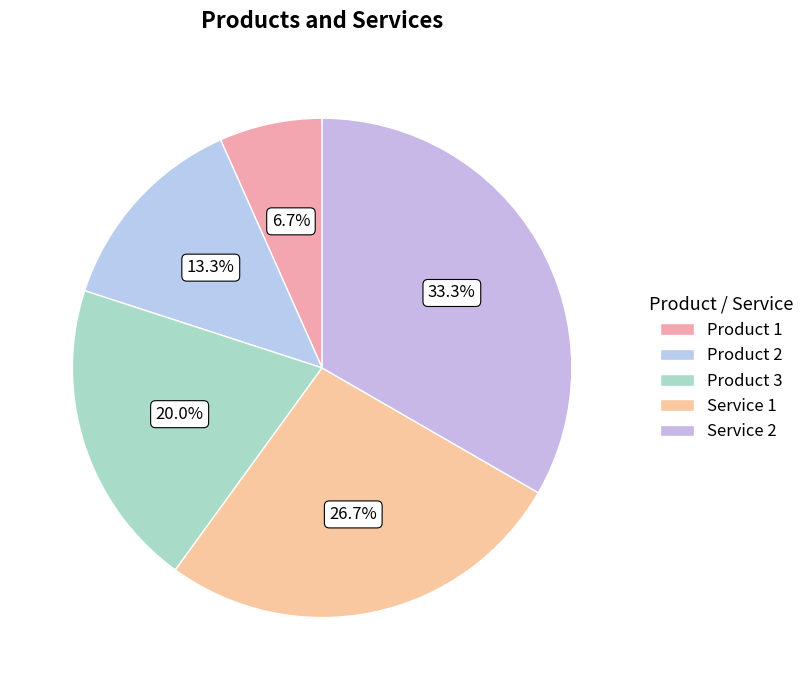

Is the sum of Product 3 and Service 1 greater than half?

No